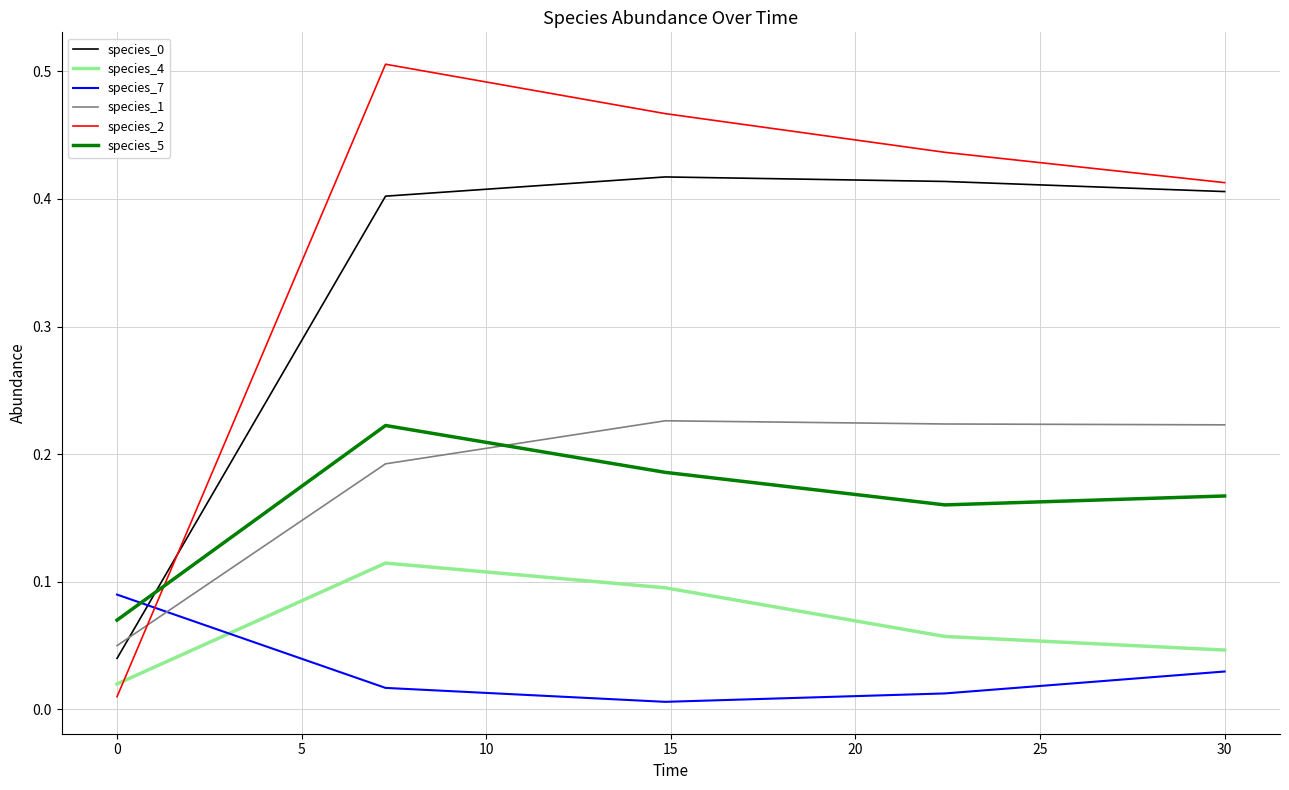

Which series has the widest spread of values?

species_2